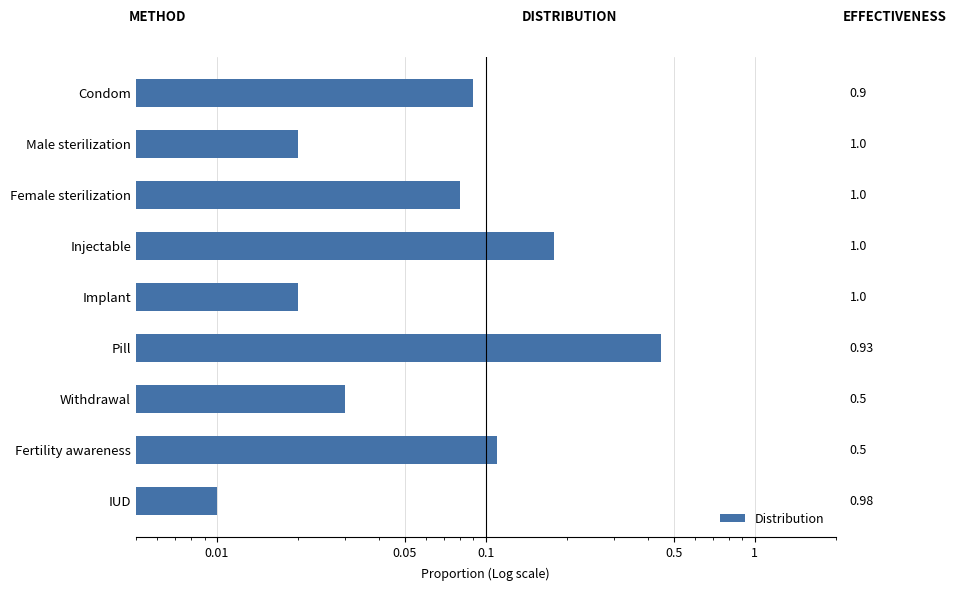

Reading left to right, transcribe all the data shown in this chart.

0.1	0.0	0.1	0.2	0.0	0.5	0.0	0.1	0.0